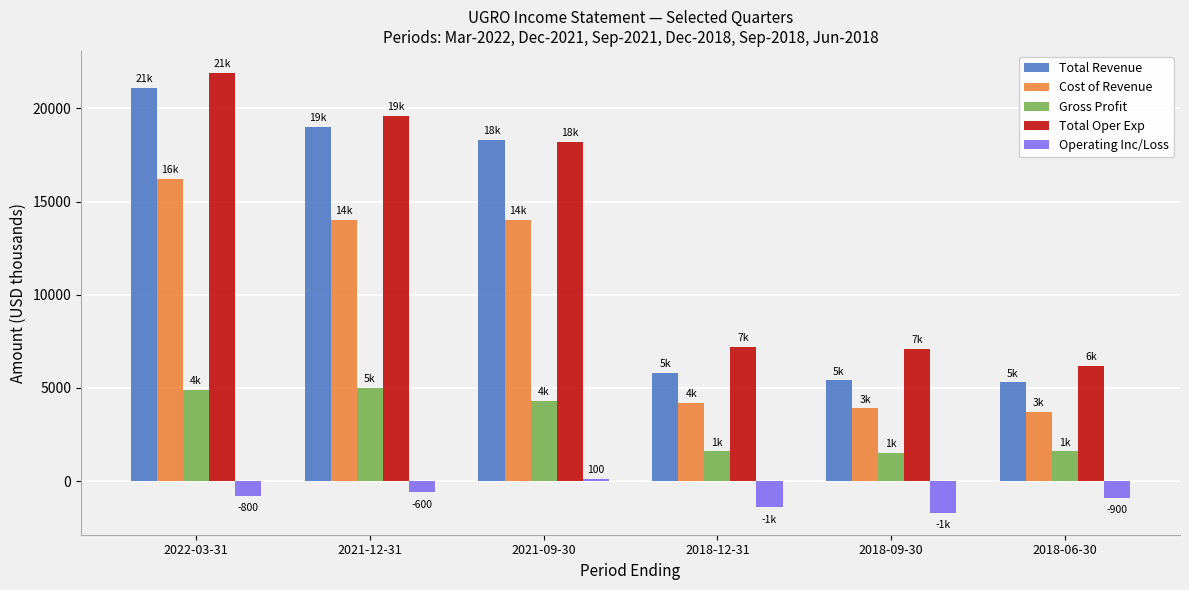

What is the sum of all Operating Inc/Loss values?

-5300